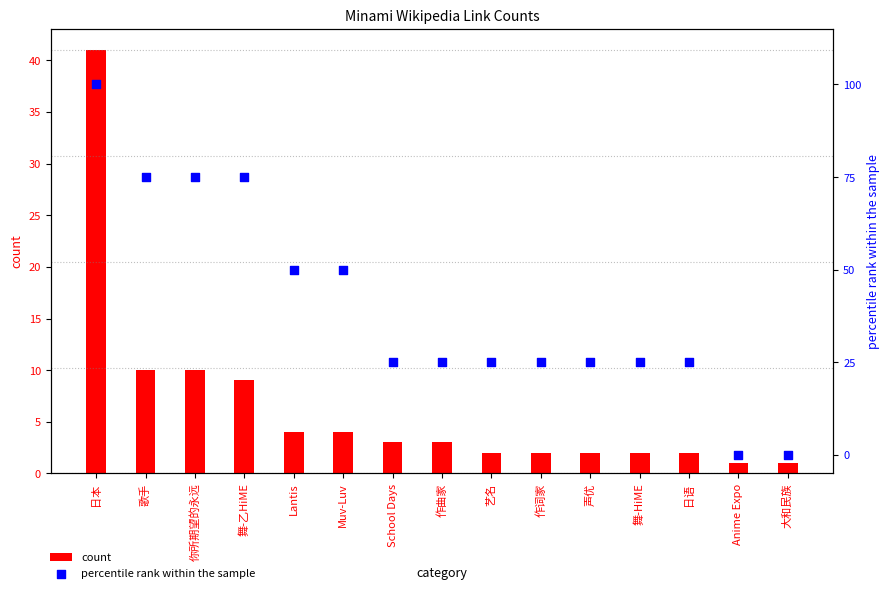

Which series contains the lowest Y value?

percentile rank within the sample